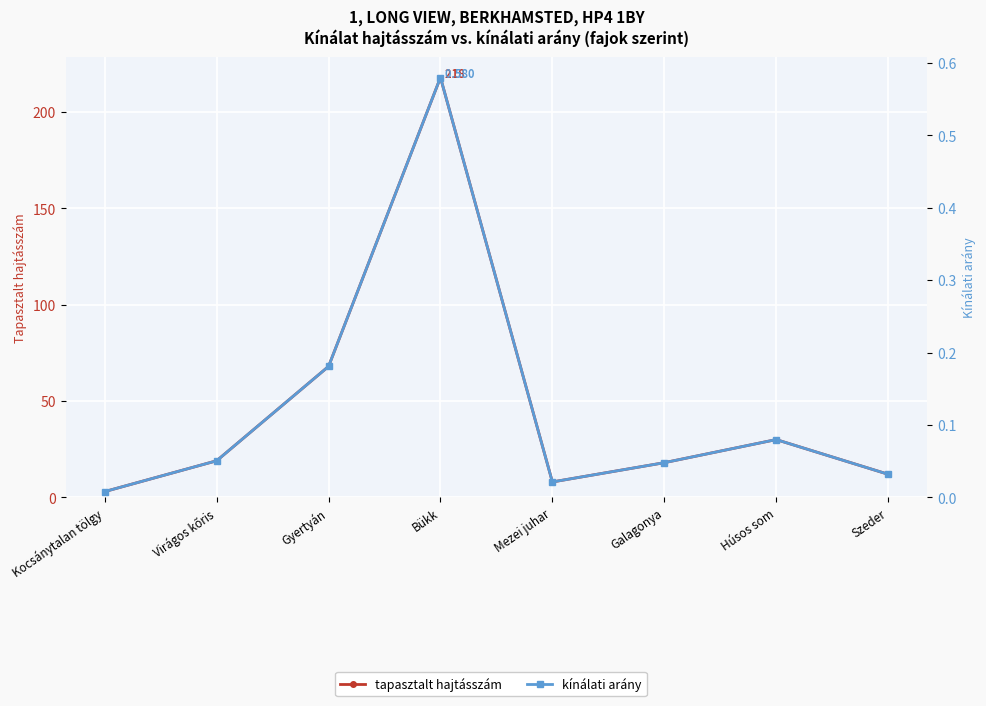

Reading left to right, list all the values displayed in this chart.

tapasztalt hajtásszám: Kocsánytalan tölgy=3.0	Virágos kőris=19.0	Gyertyán=68.0	Bükk=218.0	Mezei juhar=8.0	Galagonya=18.0	Húsos som=30.0	Szeder=12.0
kínálati arány: Kocsánytalan tölgy=0.0	Virágos kőris=0.1	Gyertyán=0.2	Bükk=0.6	Mezei juhar=0.0	Galagonya=0.0	Húsos som=0.1	Szeder=0.0